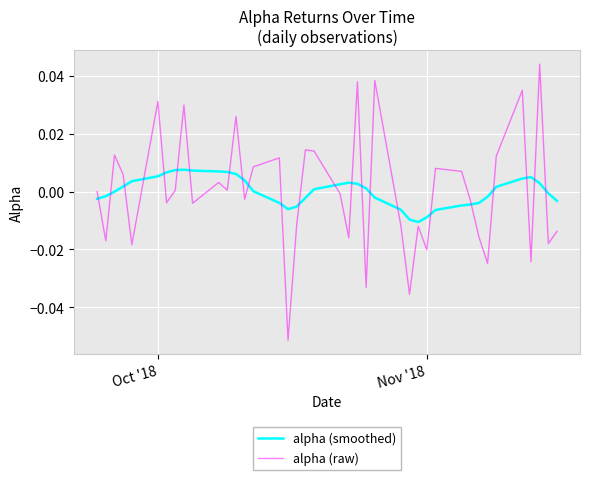

Rank the series by their maximum value, from lowest to highest.

alpha (smoothed), alpha (raw)